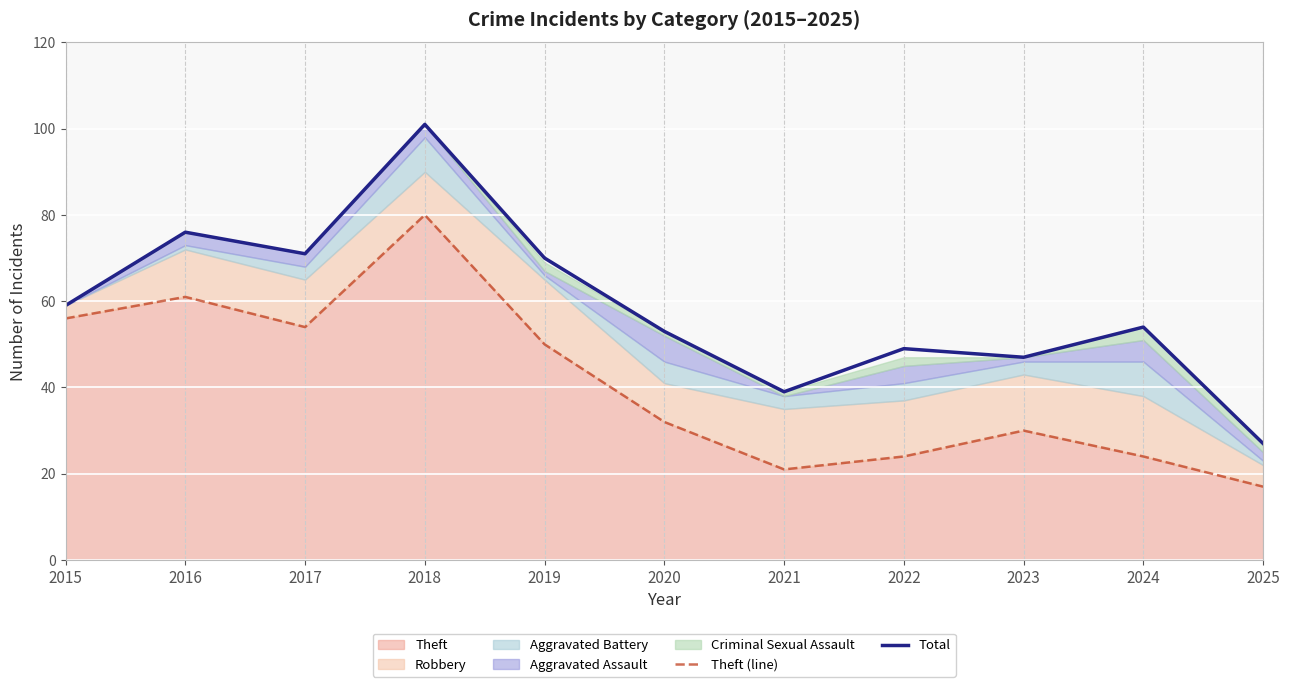

True or false: Theft (line) and Total intersect in this chart.

False